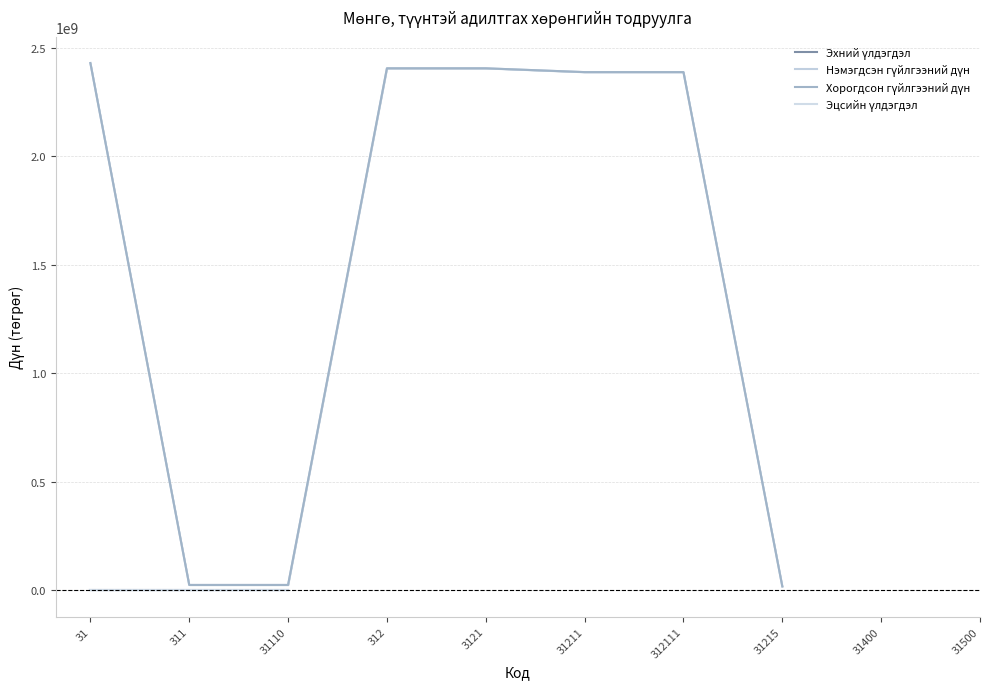

What is the label of the 2nd point from the right?

31400